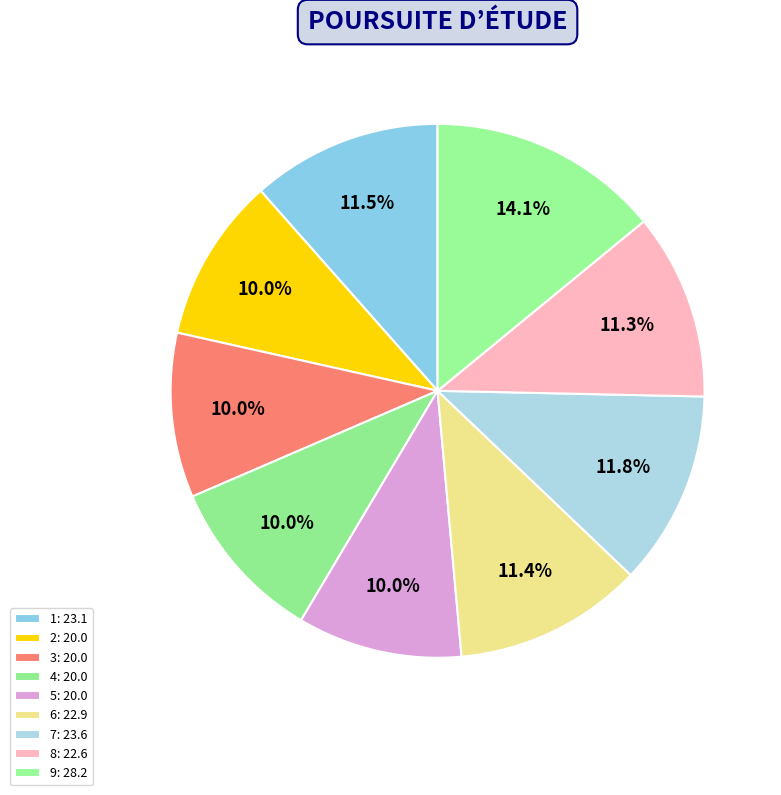

Rank the categories by value from highest to lowest.

9, 7, 1, 6, 8, 2, 3, 4, 5